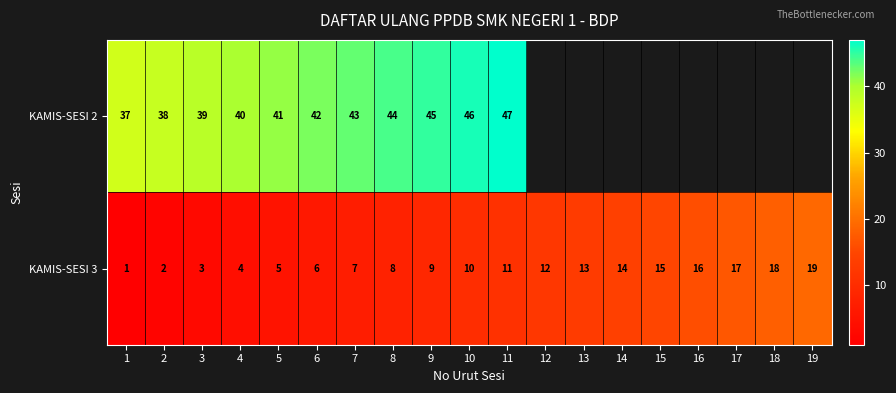

True or false: KAMIS-SESI 3 has a value of 3.3 at 11.

False